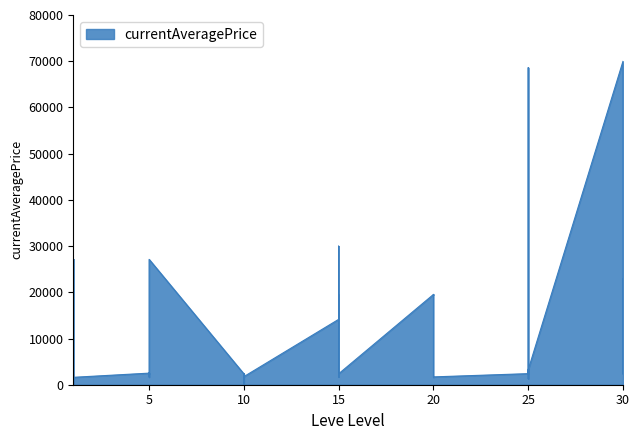

What is the ratio of the value at 10 to the value at 1?

1.0